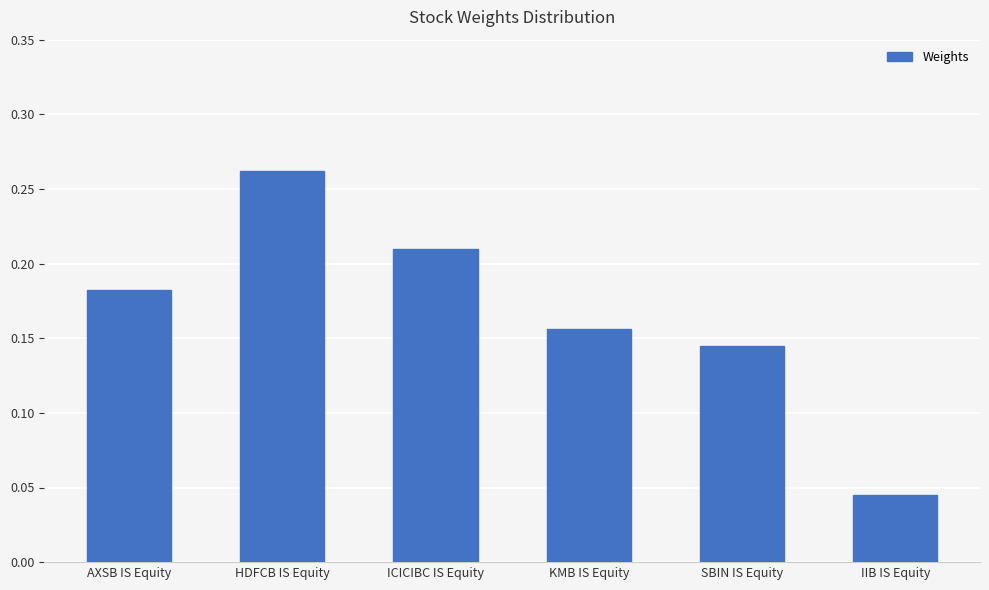

The value at KMB IS Equity is 0.3. True or false?

False